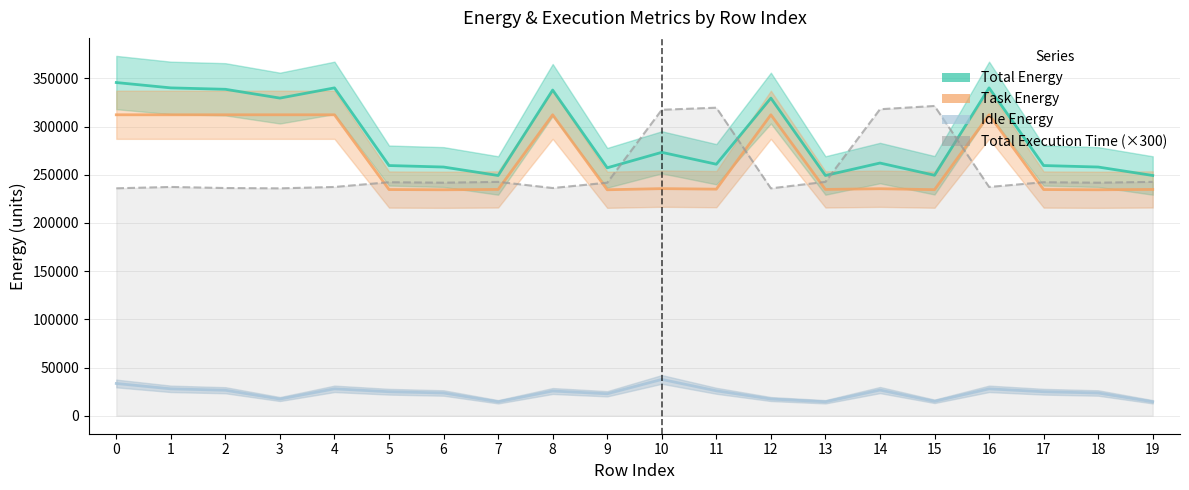

Which category has the highest value in the Total Execution Time (×300) series?

15